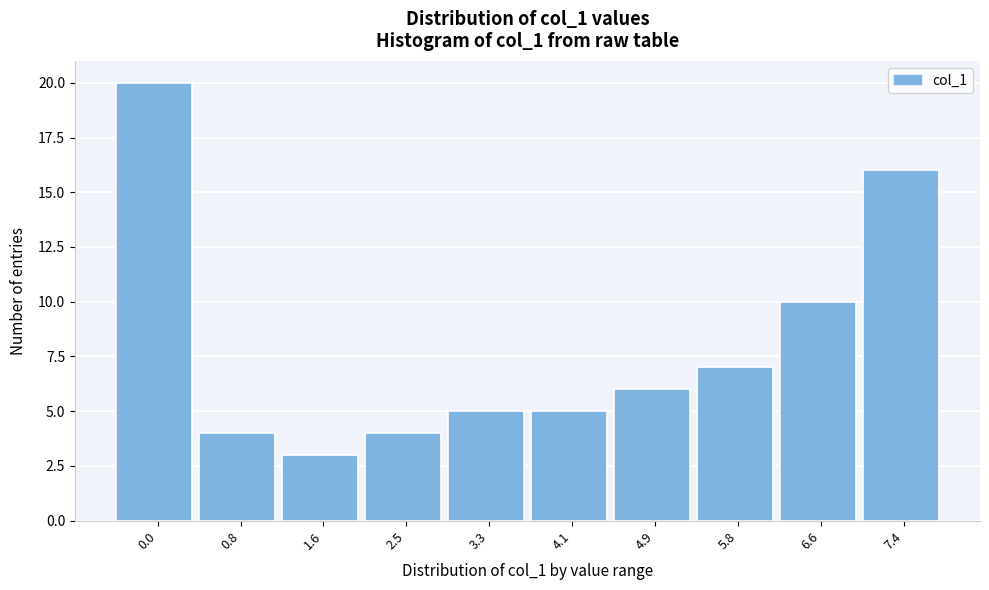

Reading right to left, transcribe all the data shown in this chart.

7.4=16	6.6=10	5.8=7	4.9=6	4.1=5	3.3=5	2.5=4	1.6=3	0.8=4	0.0=20